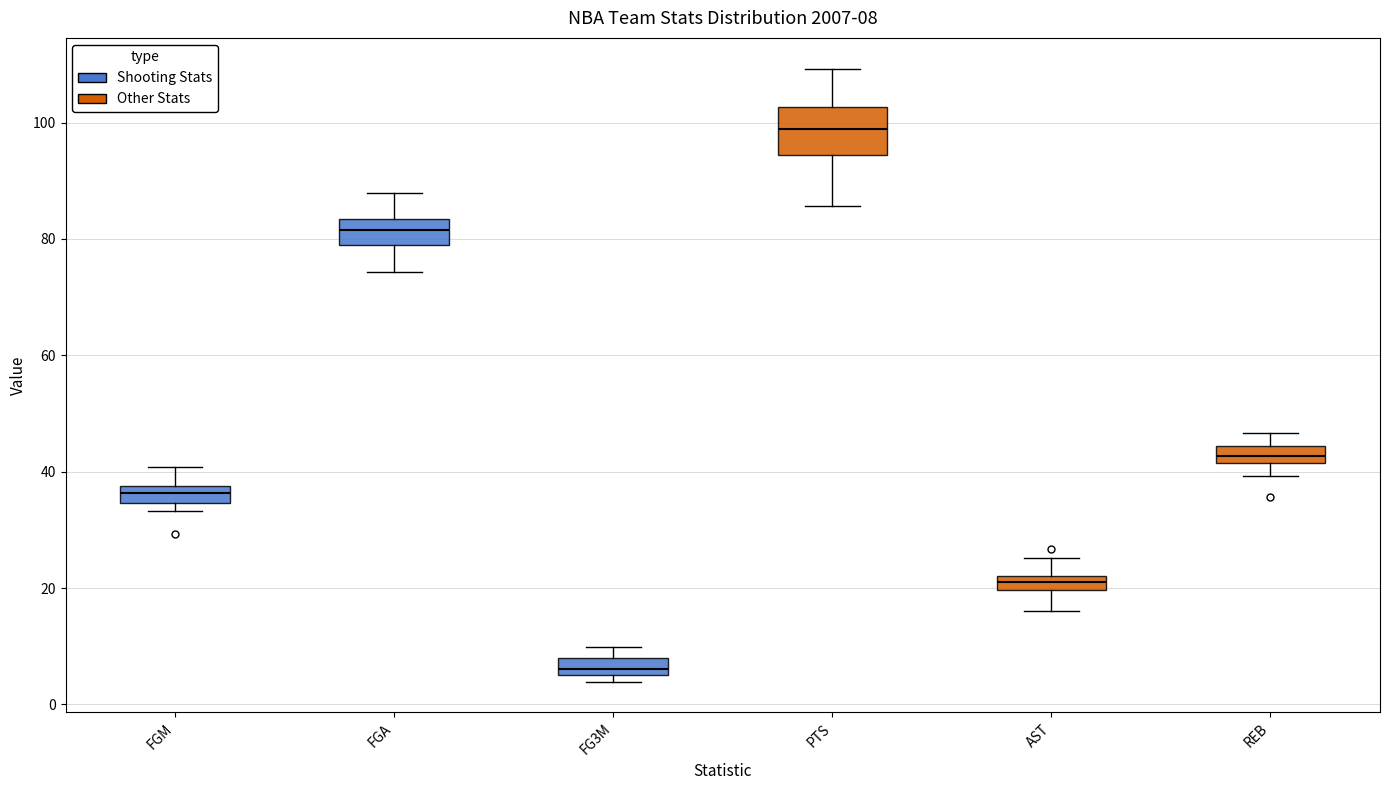

Which box's median line is the highest?

PTS